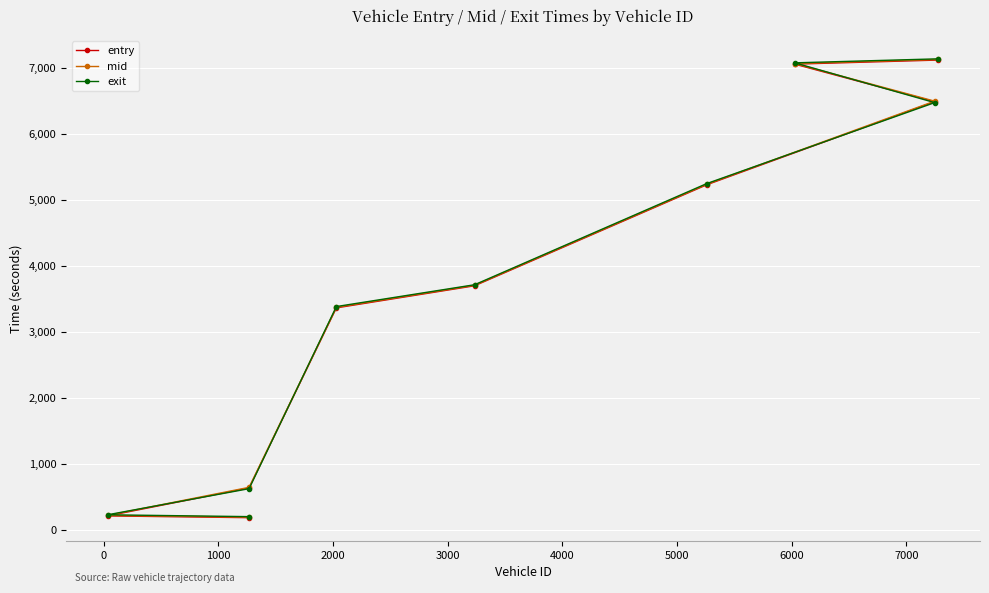

How many values in the exit series exceed 3712?

5